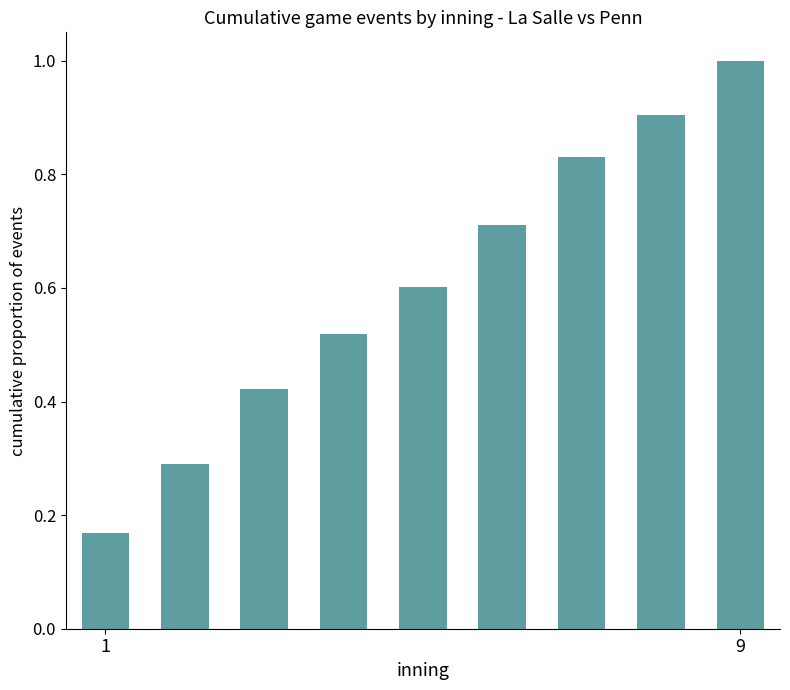

What is the sum of all values?

5.4